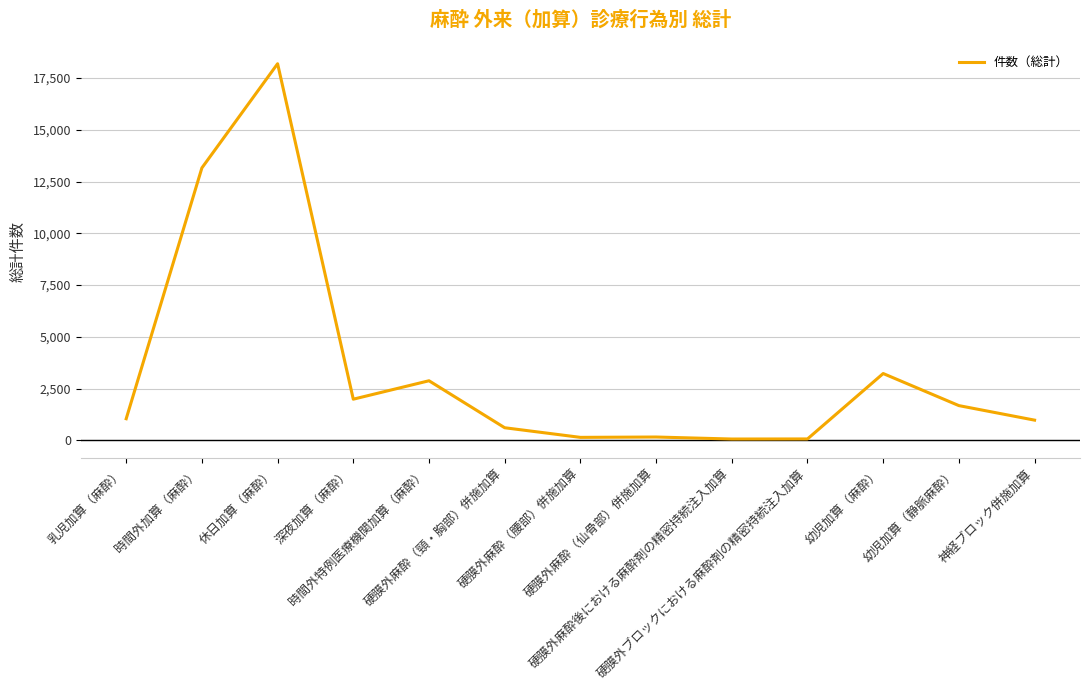

What is the average value?

3403